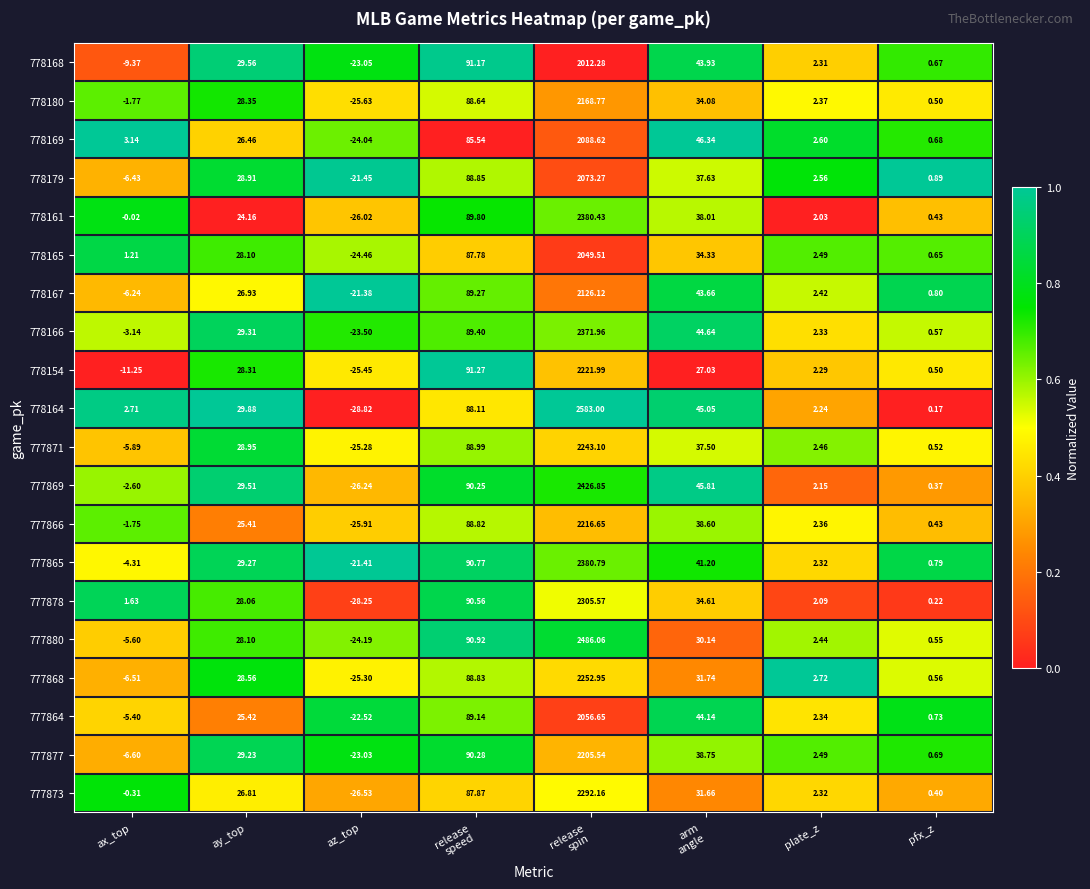

Which category has the lowest value across all series?

az_top